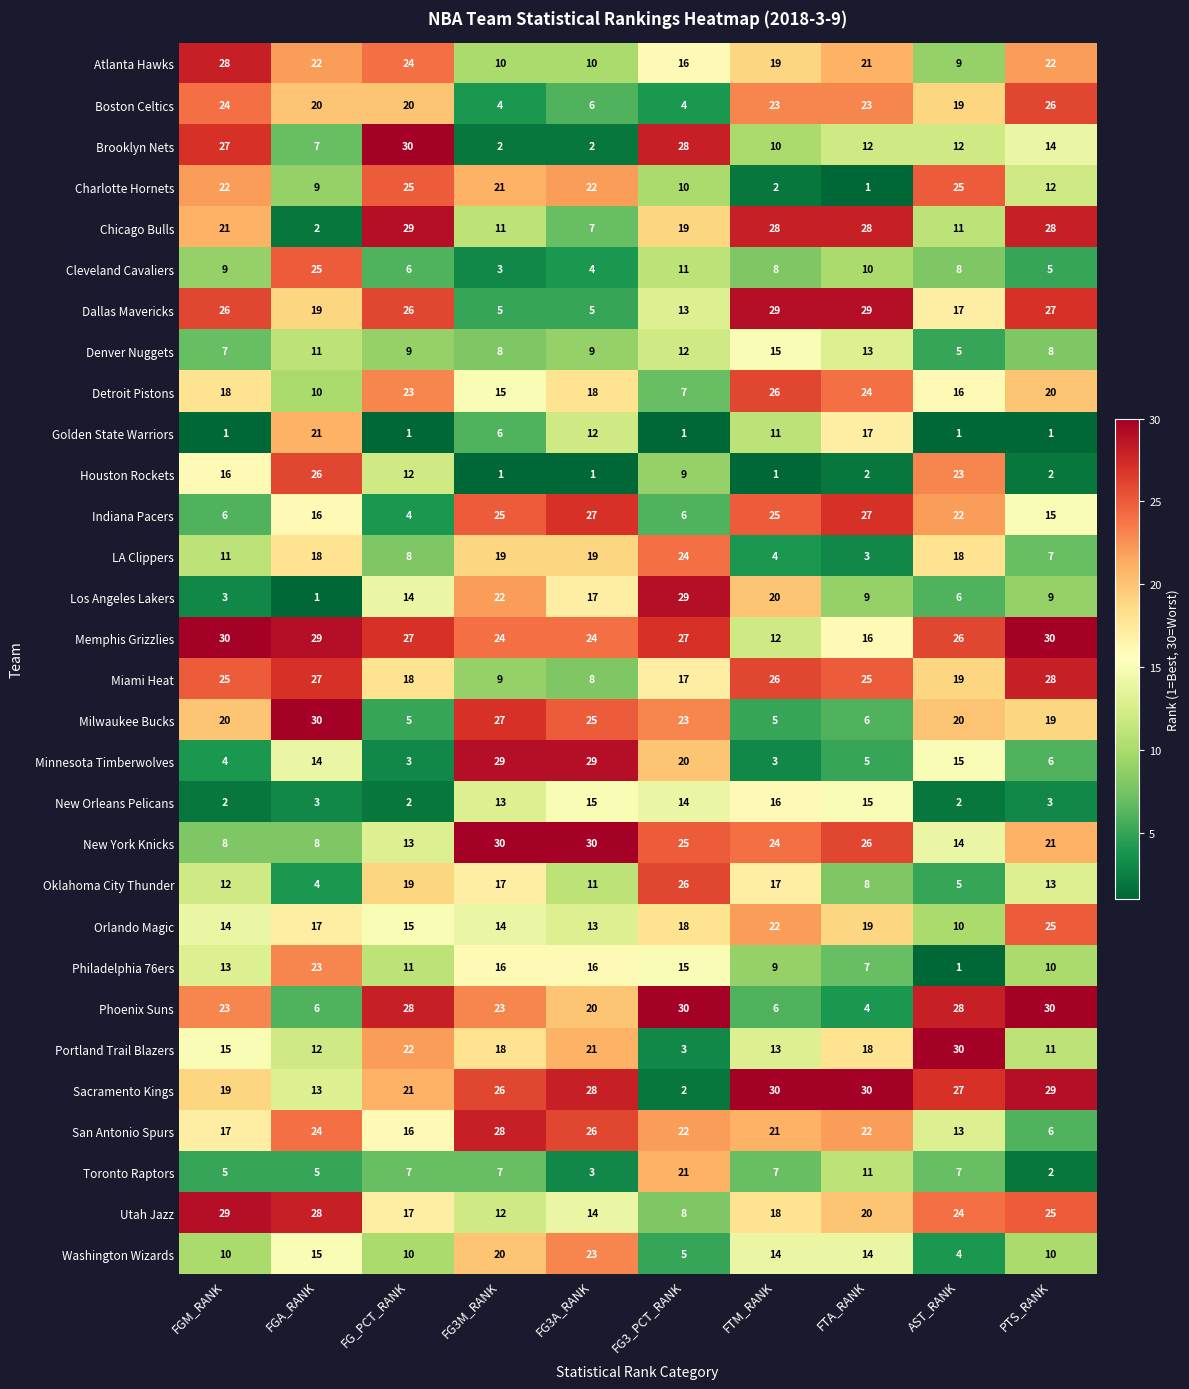

At FG_PCT_RANK, list the series in order from largest to smallest.

Brooklyn Nets, Chicago Bulls, Phoenix Suns, Memphis Grizzlies, Dallas Mavericks, Charlotte Hornets, Atlanta Hawks, Detroit Pistons, Portland Trail Blazers, Sacramento Kings, Boston Celtics, Oklahoma City Thunder, Miami Heat, Utah Jazz, San Antonio Spurs, Orlando Magic, Los Angeles Lakers, New York Knicks, Houston Rockets, Philadelphia 76ers, Washington Wizards, Denver Nuggets, LA Clippers, Toronto Raptors, Cleveland Cavaliers, Milwaukee Bucks, Indiana Pacers, Minnesota Timberwolves, New Orleans Pelicans, Golden State Warriors